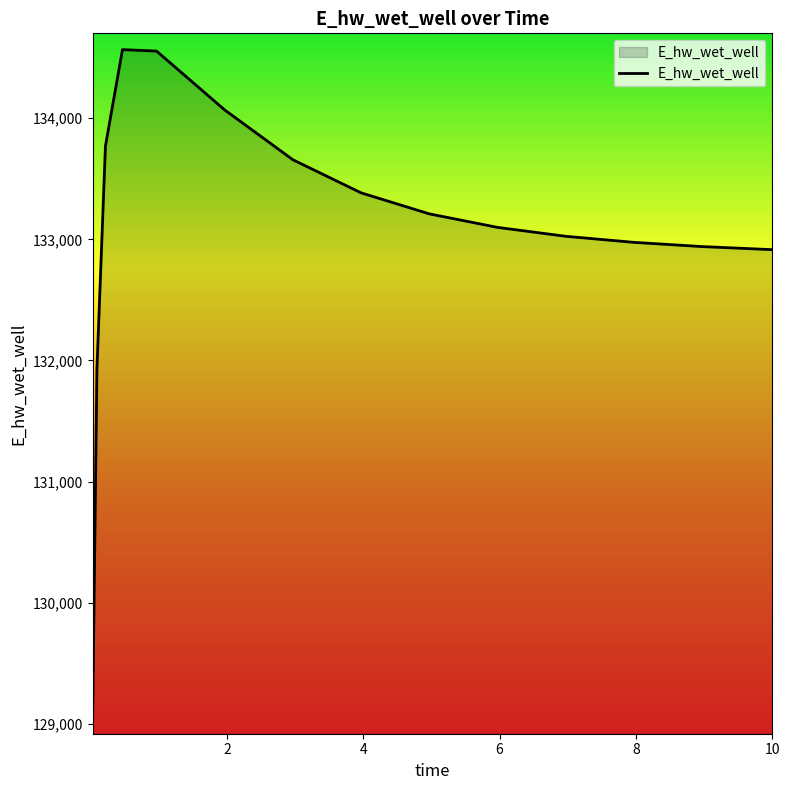

What is the greatest value displayed?

134565.9